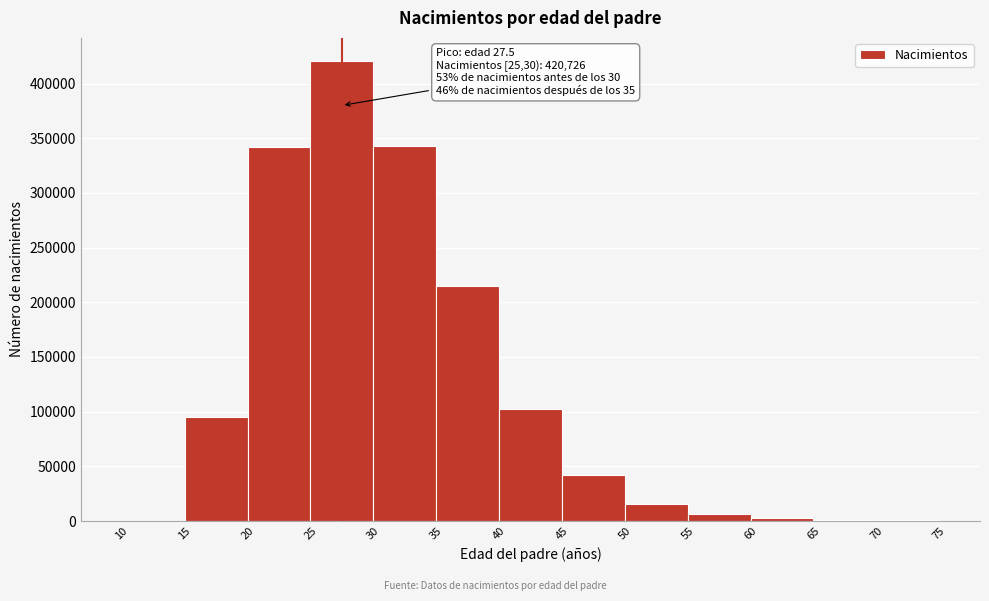

Over which range of the x-axis is the bar tallest?

25 to 30